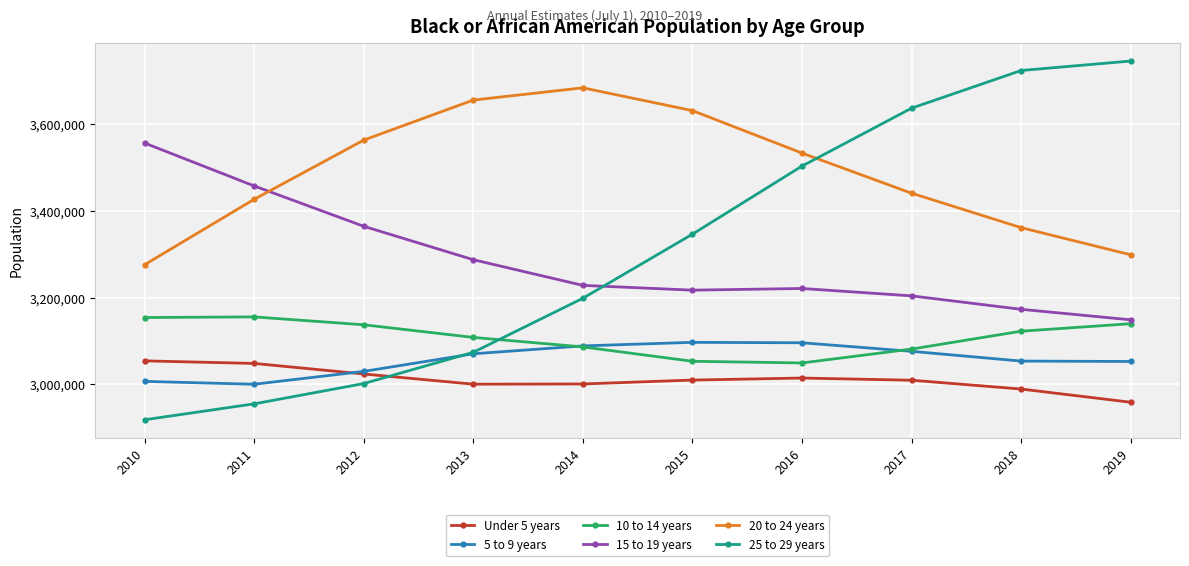

What is the value of the 10 to 14 years point at the 5th from the left?

3085971